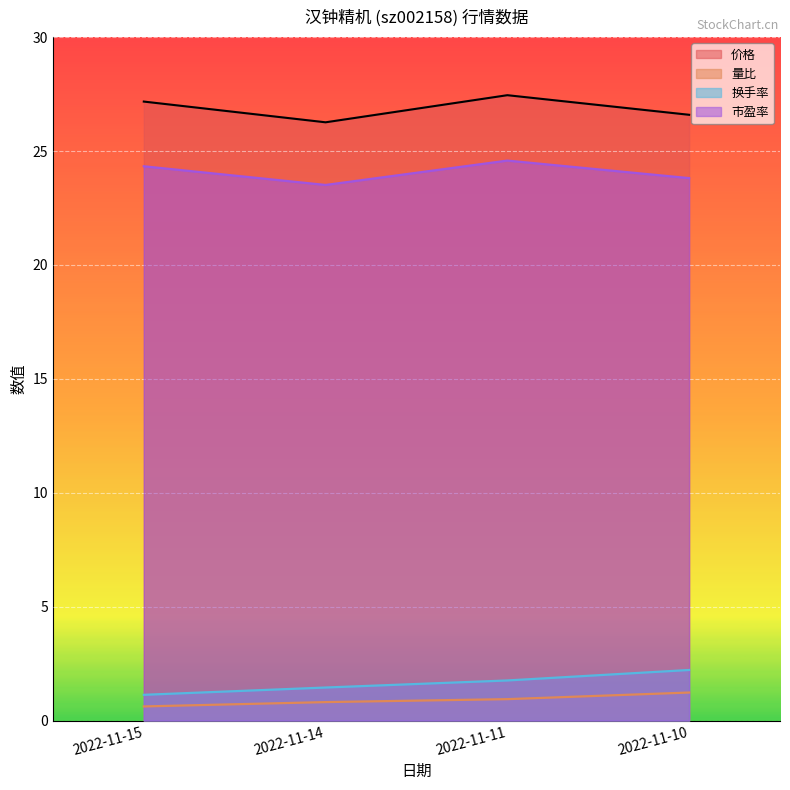

At 2022-11-11, list the series in order from largest to smallest.

价格, 市盈率, 换手率, 量比